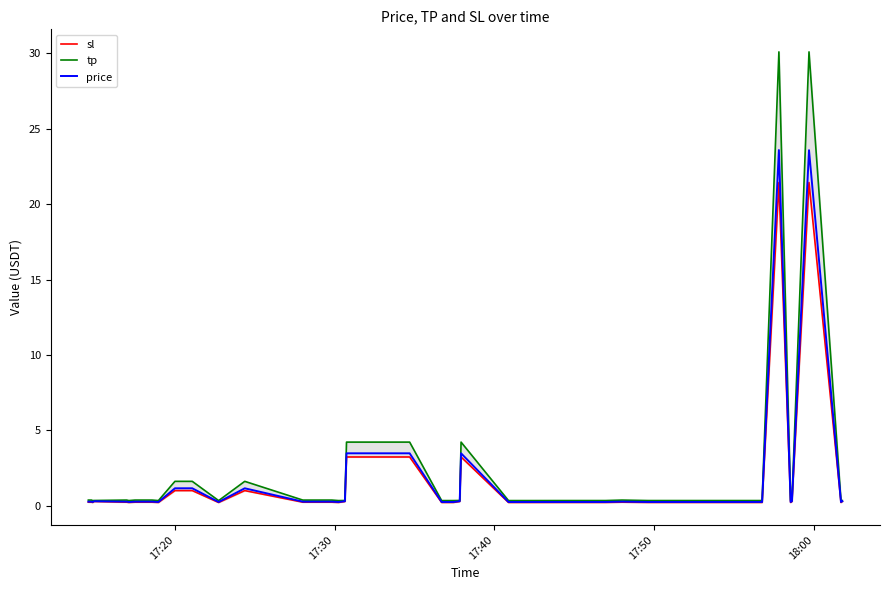

How many lines are shown in the chart?

3